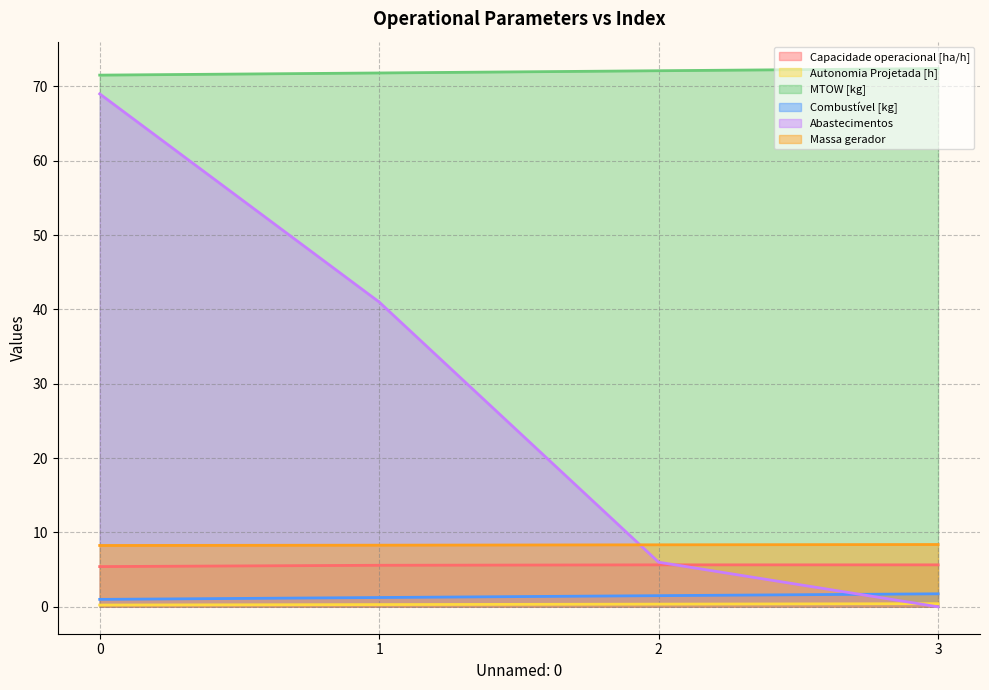

The value of MTOW [kg] at 0 is 23.2. True or false?

False